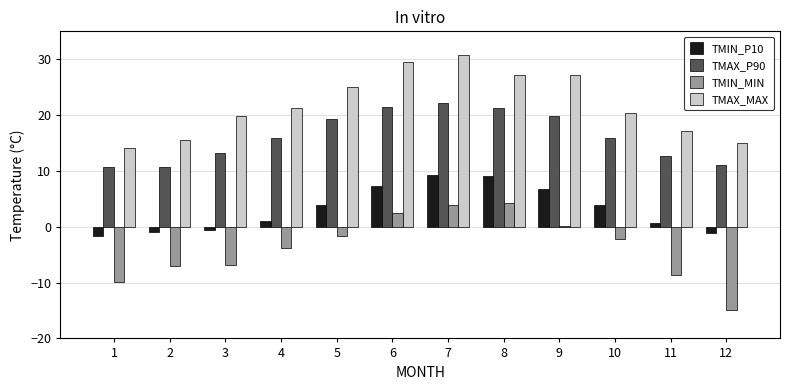

Is the value of TMIN_MIN at 2 greater than the value of TMAX_P90 at 3?

No